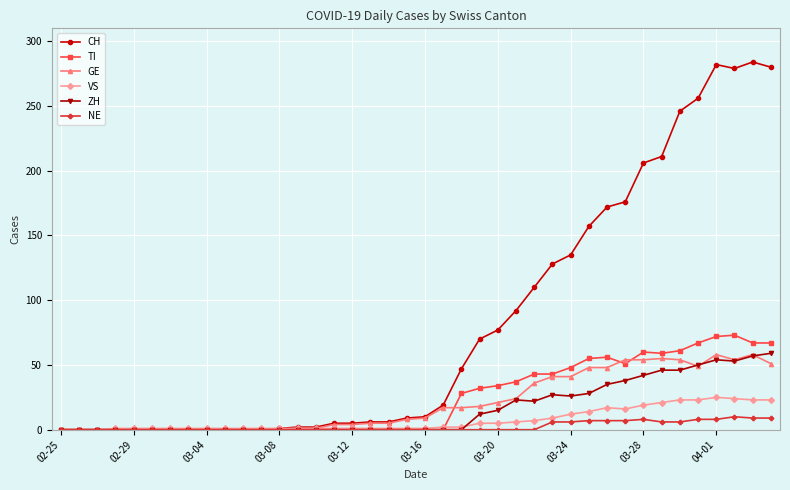

What is the greatest value displayed?

284